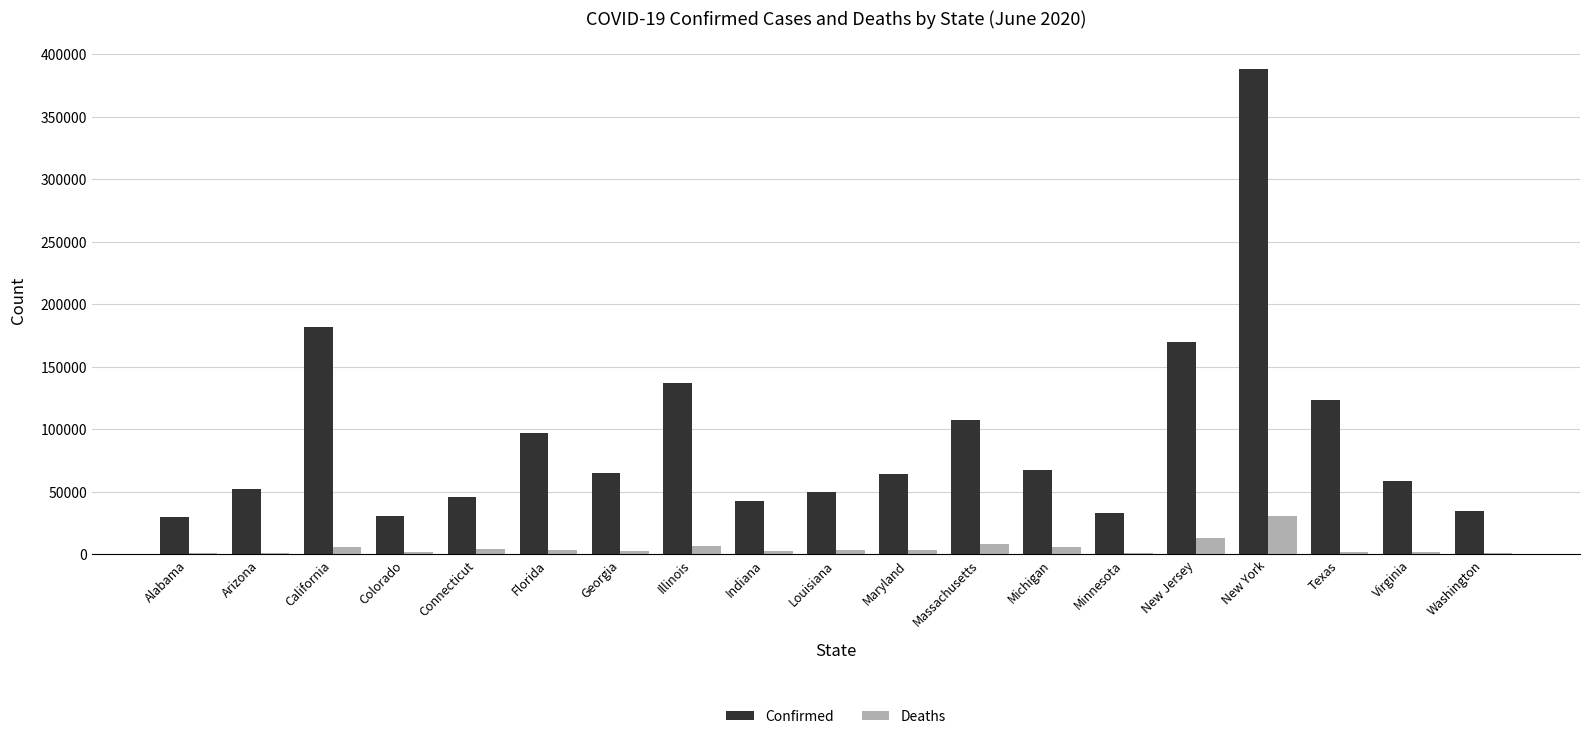

What is the maximum value for Confirmed?

387936